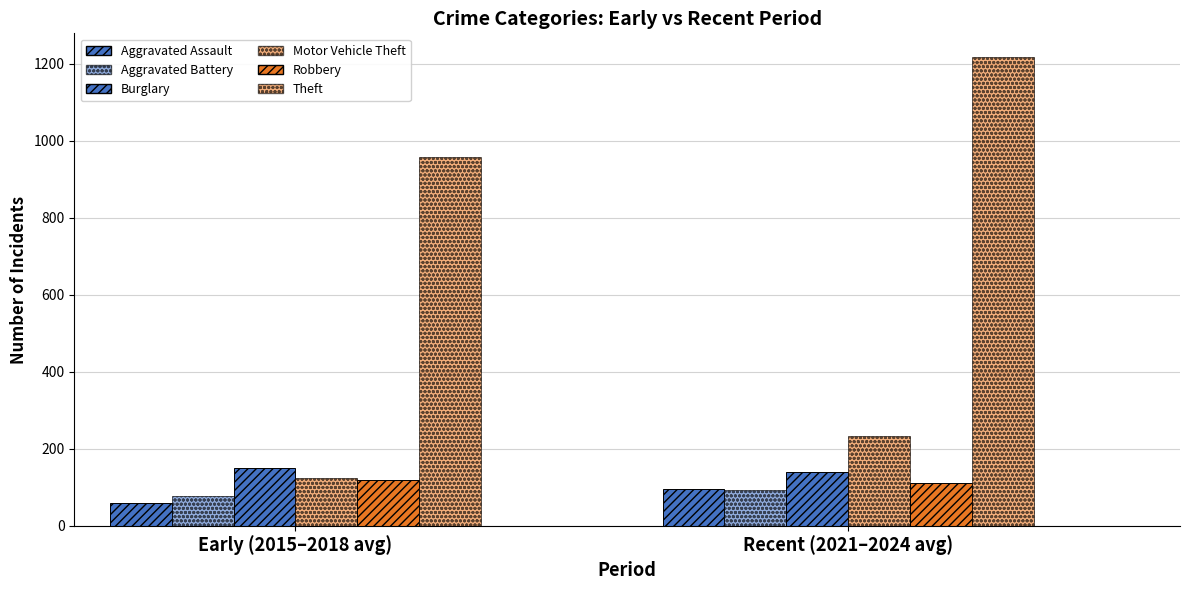

Rank the series by their maximum value, from lowest to highest.

Aggravated Assault, Aggravated Battery, Robbery, Burglary, Motor Vehicle Theft, Theft